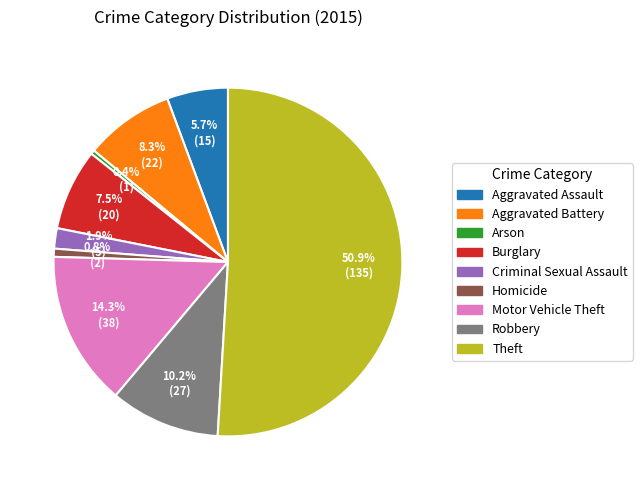

To the nearest percent, what percentage of the pie is Motor Vehicle Theft?

14%